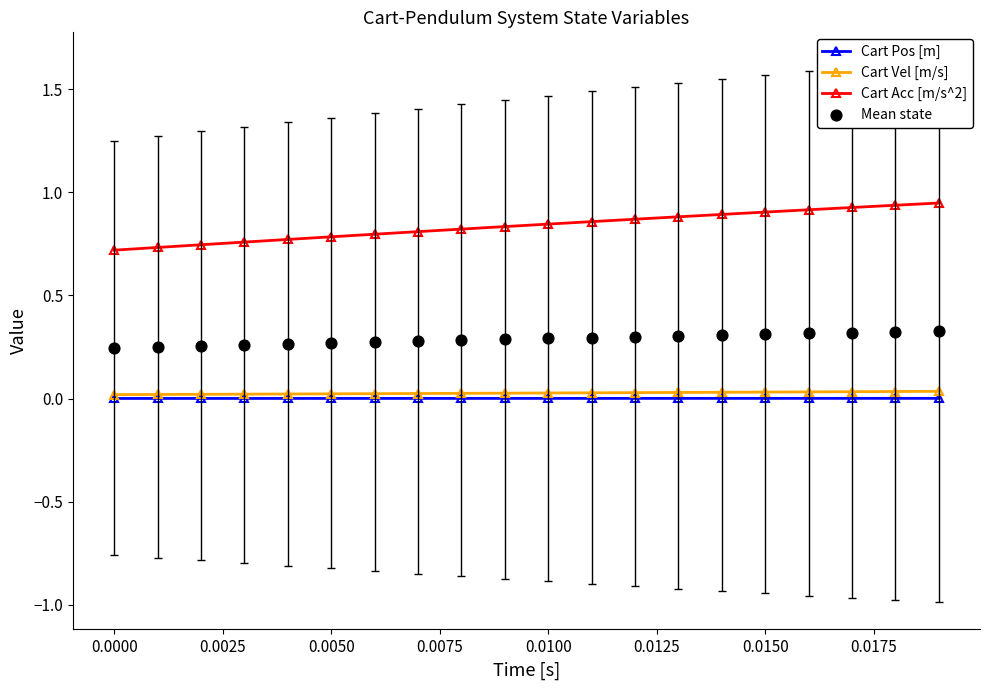

Which series contains the lowest Y value?

Cart Pos [m]